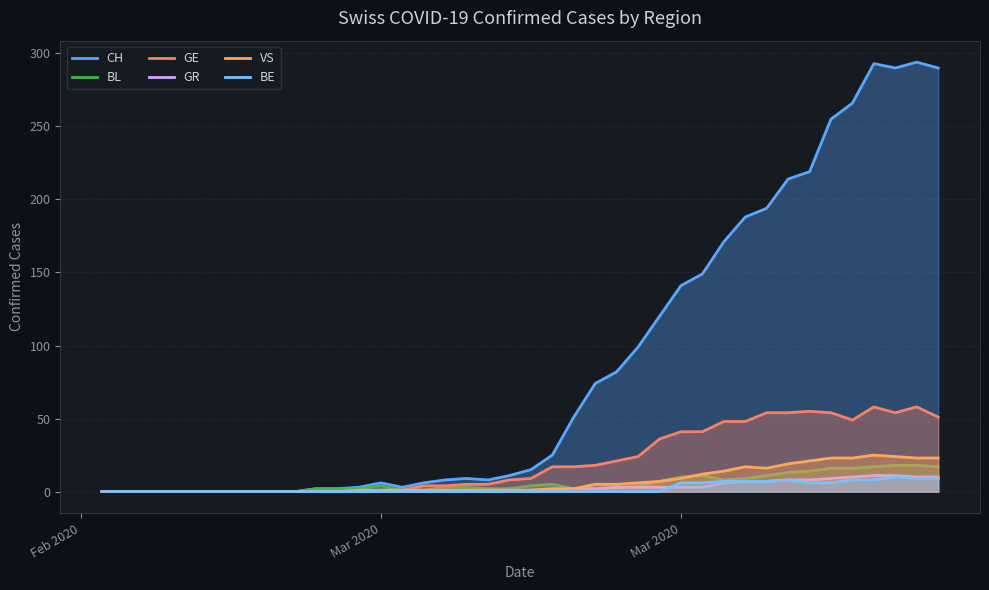

What are all the series names shown in the legend?

CH, BL, GE, GR, VS, BE